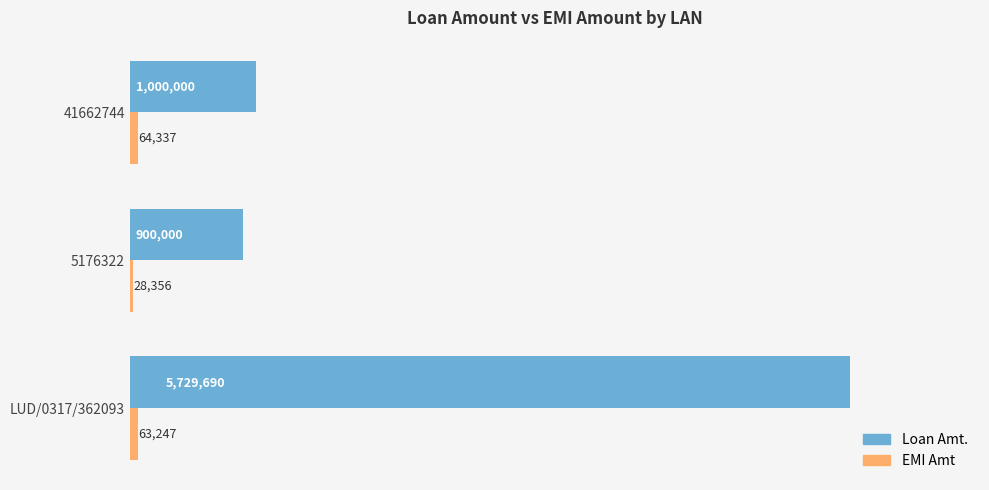

What is the greatest value displayed?

5729690